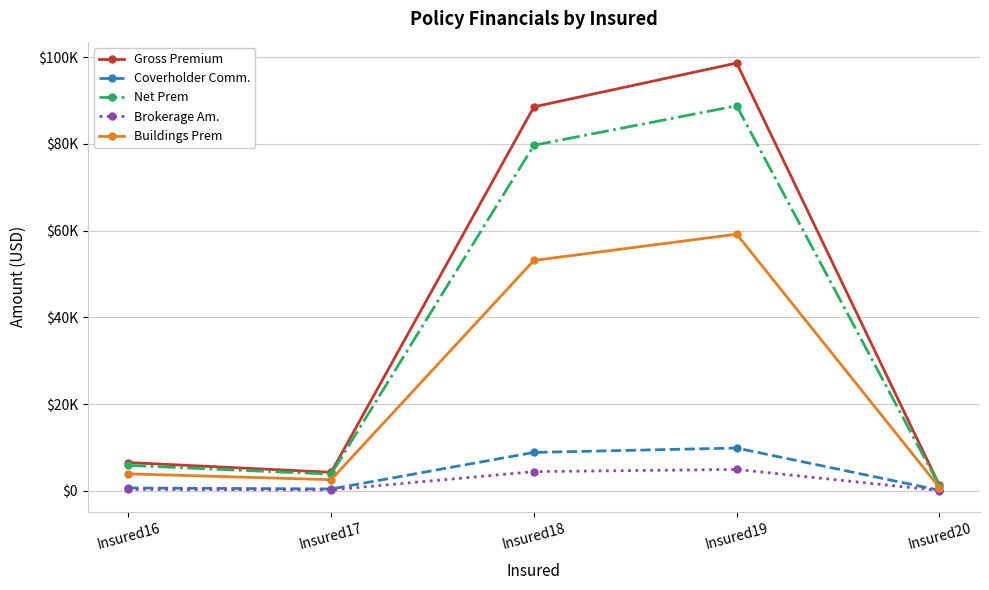

Reading right to left, extract all data points from this chart.

Gross Premium: 1245.0	98652.0	88550.0	4268.0	6516.0
Coverholder Comm.: 124.5	9865.2	8855.0	426.8	651.6
Net Prem: 1120.5	88786.8	79695.0	3841.2	5864.4
Brokerage Am.: 62.2	4932.6	4427.5	213.4	325.8
Buildings Prem: 747.0	59191.2	53130.0	2560.8	3909.6